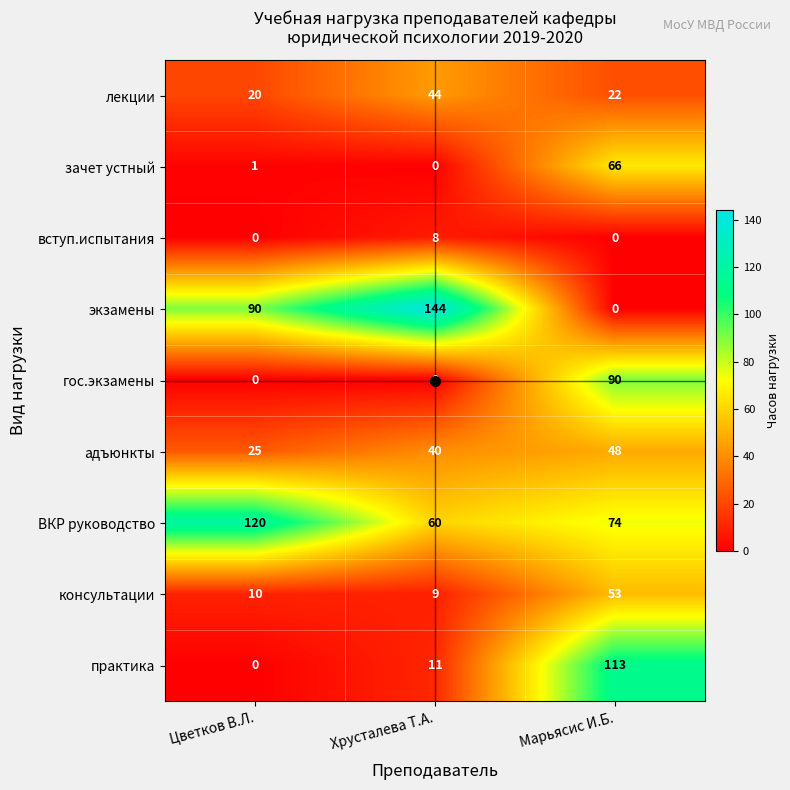

At which label is консультации closest to 31?

Цветков В.Л.